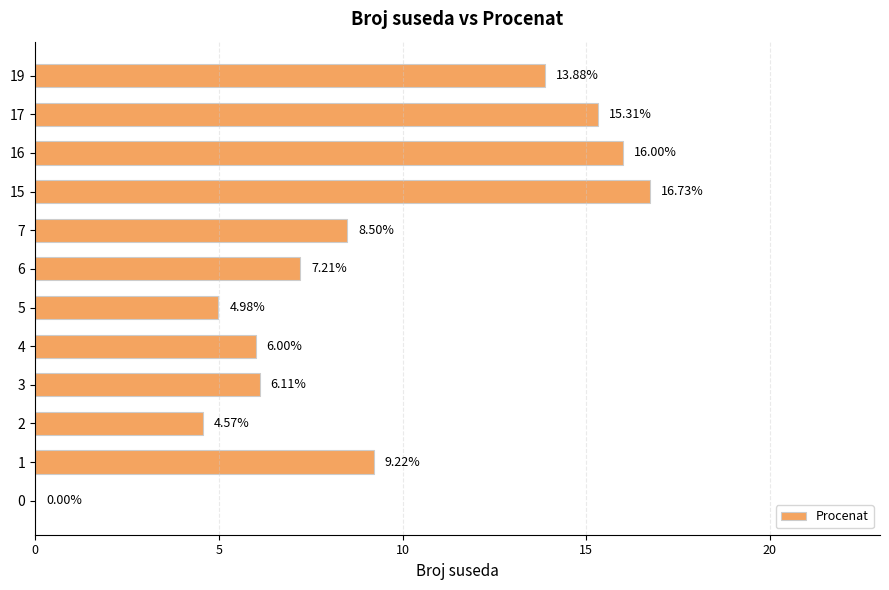

What is the change in value from 1 to 5?

-4.2